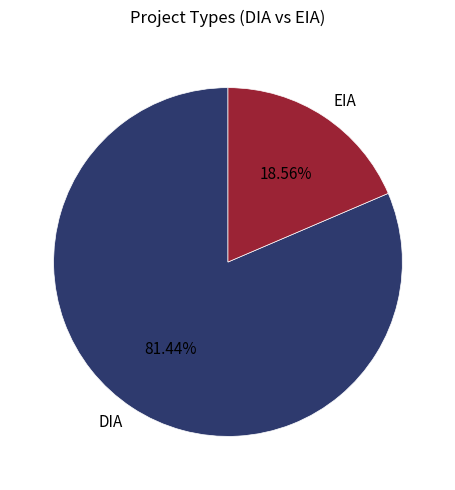

Which has a higher value, EIA or DIA?

DIA